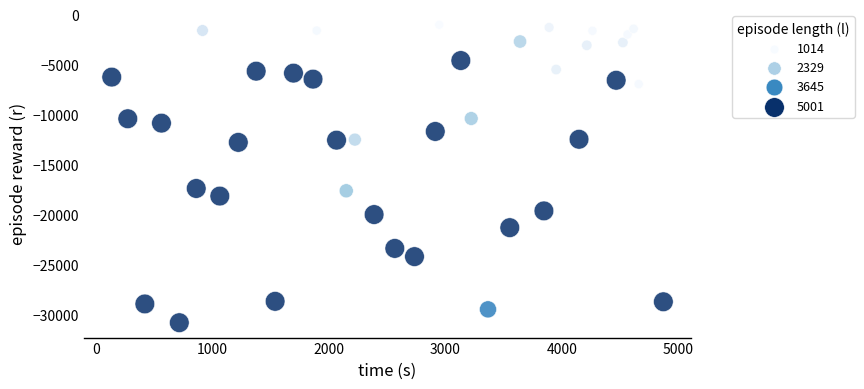

What is the range of Y values (max minus min)?

29759.1